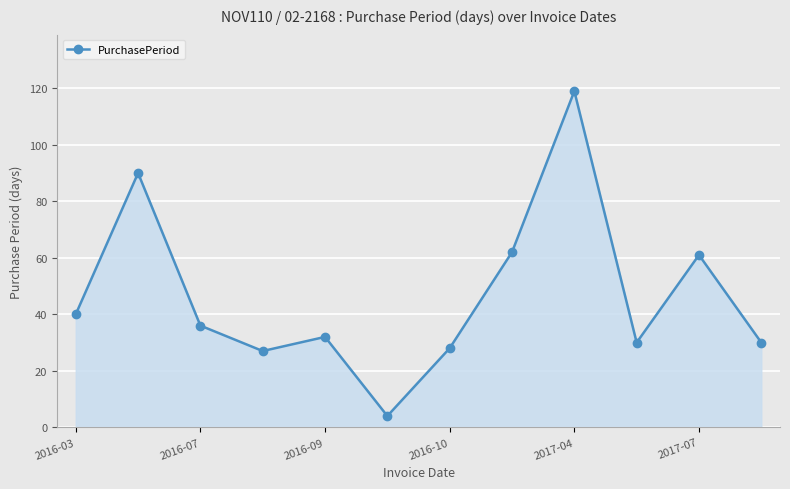

How many points are higher than both their immediate neighbors (excluding endpoints)?

4